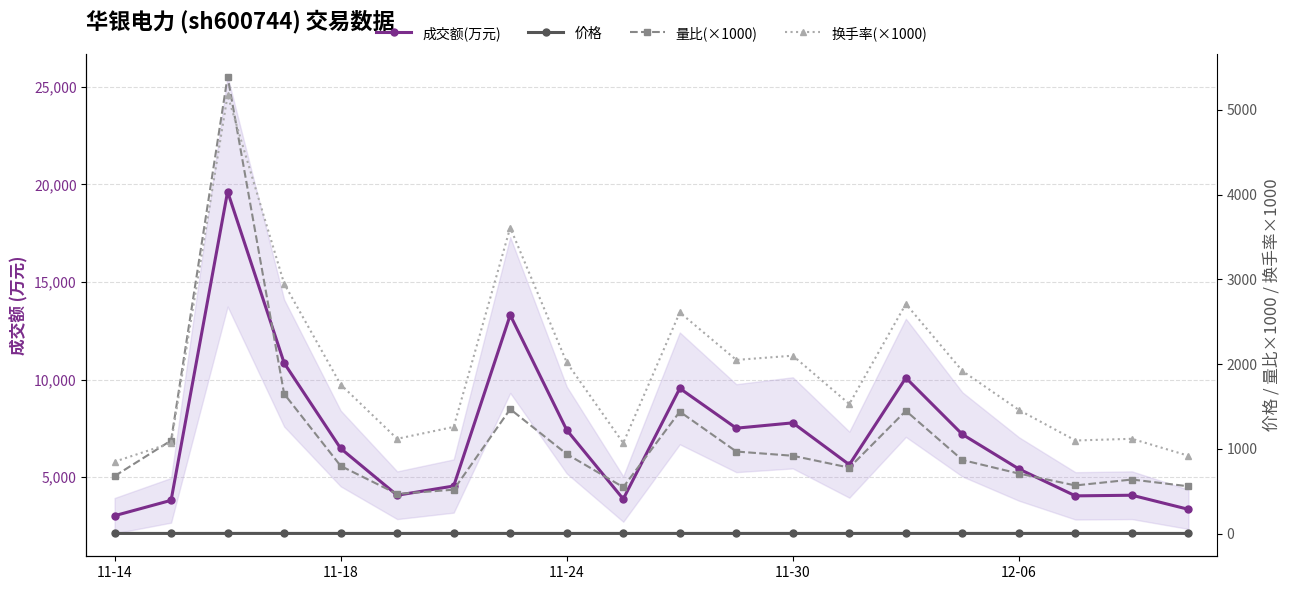

The value of 量比(×1000) at 9 is 550.0. True or false?

True